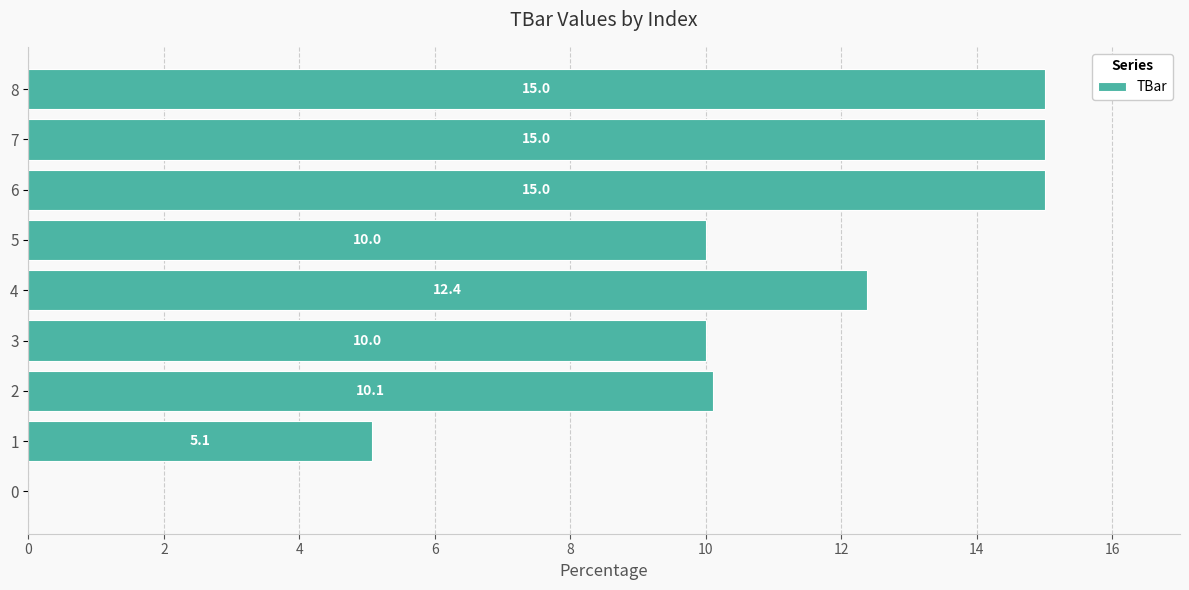

How many data points does each series have?

9